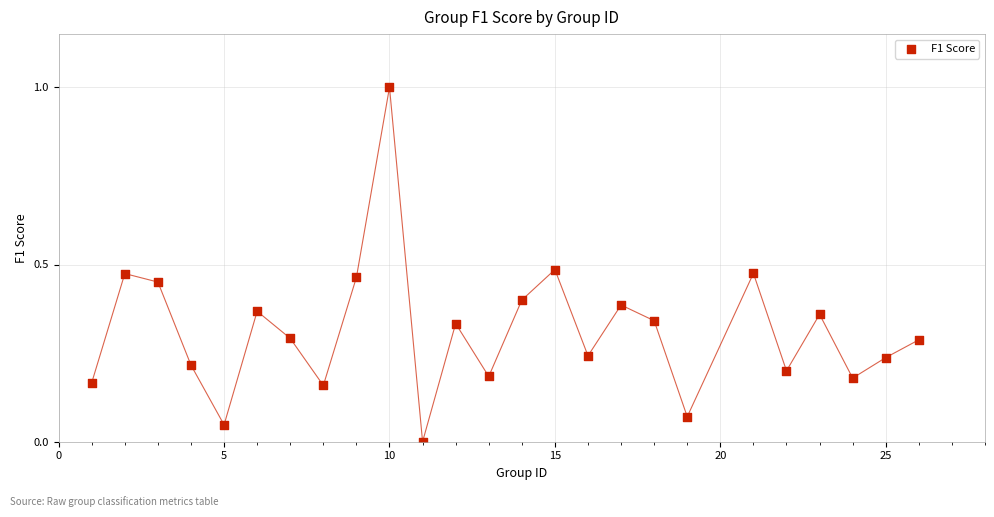

What is the range of X values (max minus min)?

25.0